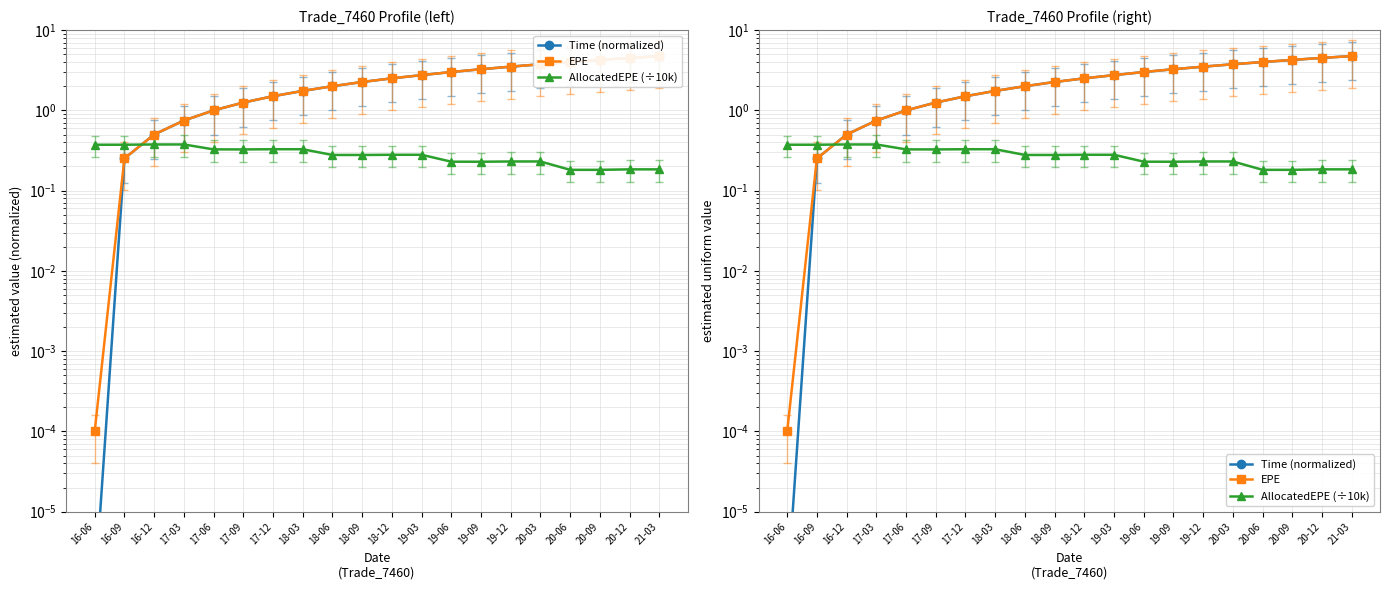

What is the spread (max minus min) of values at 17-09?

0.9